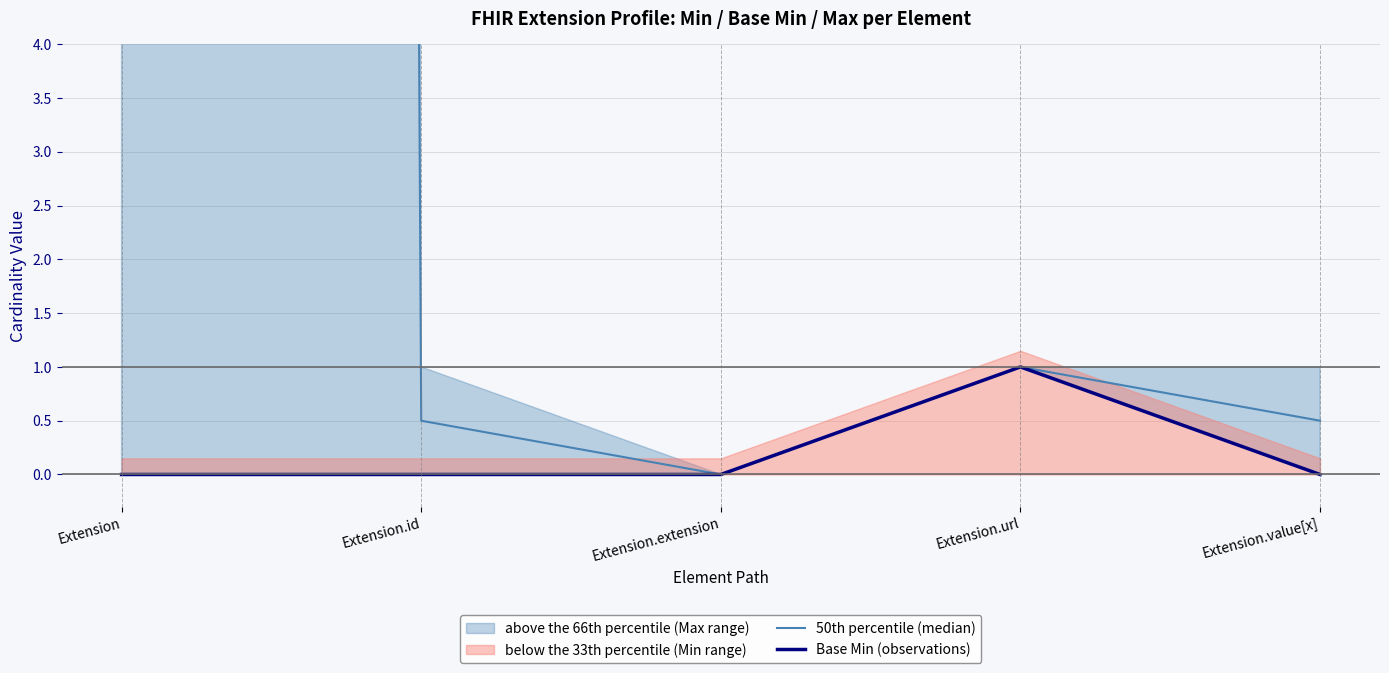

Reading left to right, what are all the values shown in this chart?

50th percentile (median): 499.5	0.5	0.0	1.0	0.5
Base Min (observations): 0.0	0.0	0.0	1.0	0.0